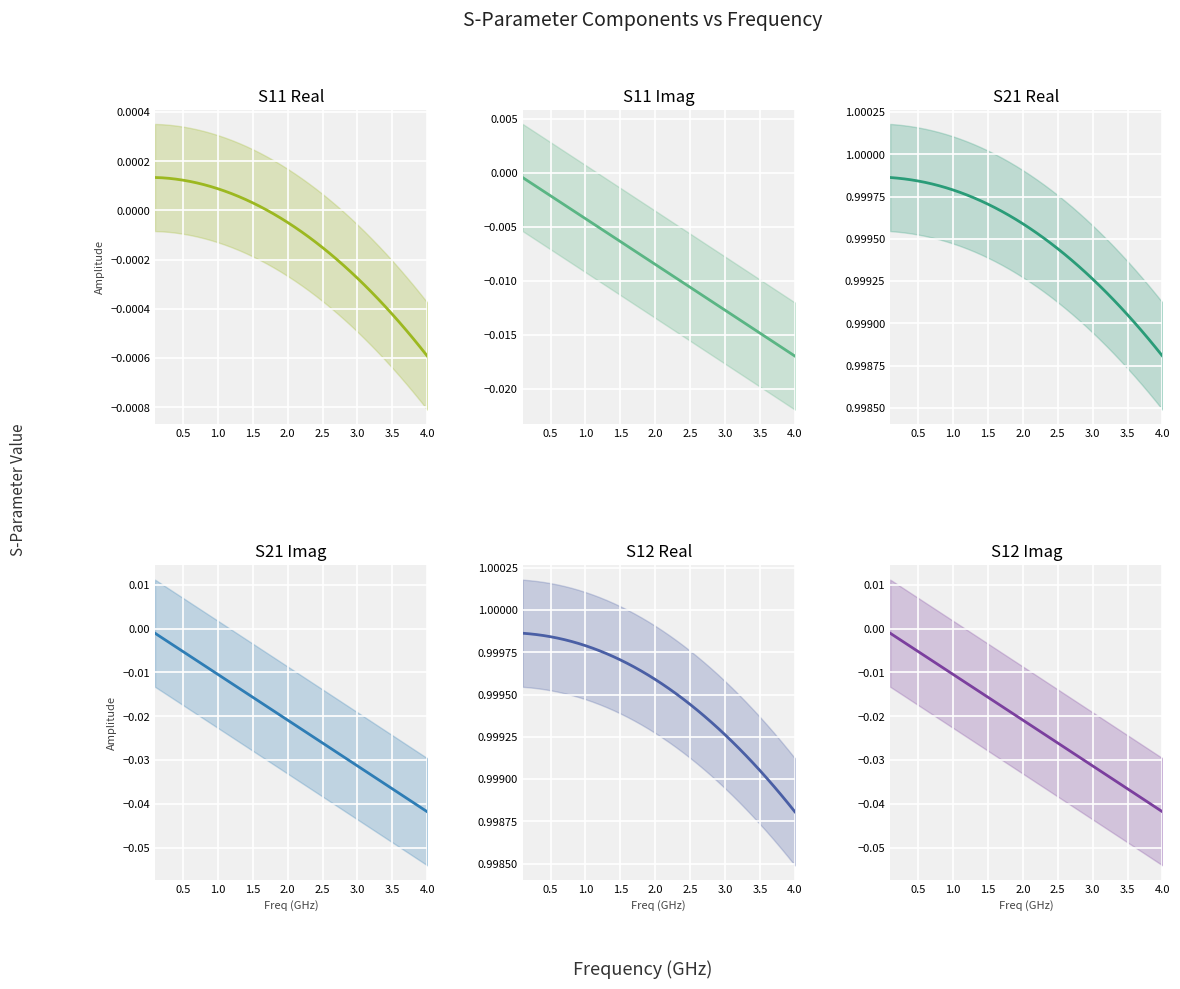

True or false: S21_imag and S12_real intersect in this chart.

False